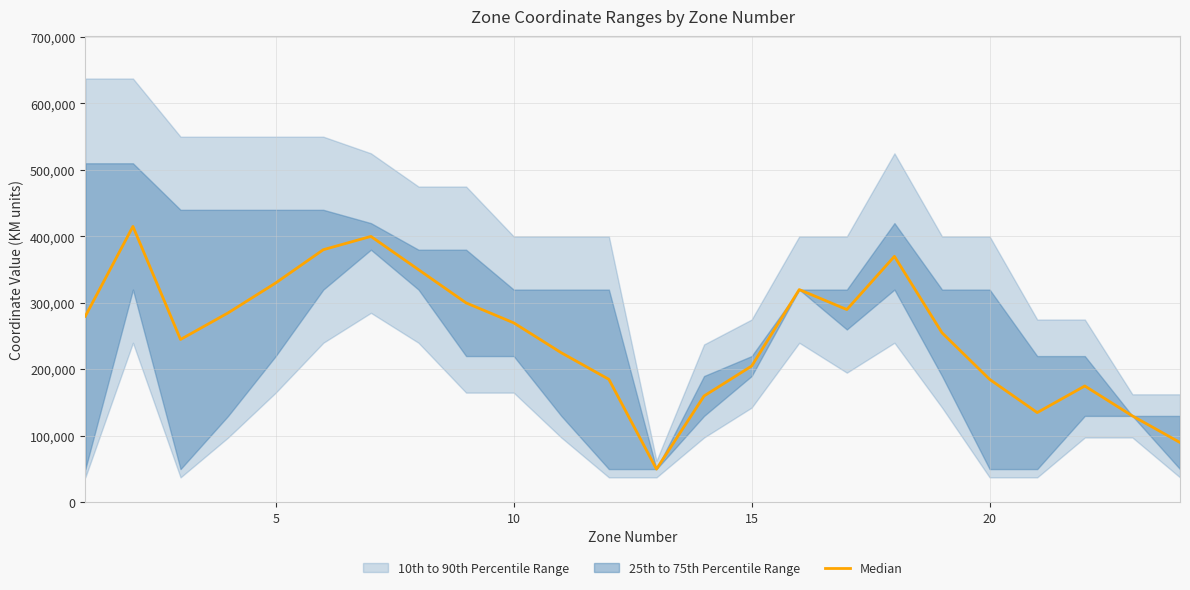

How many lines are shown in the chart?

1